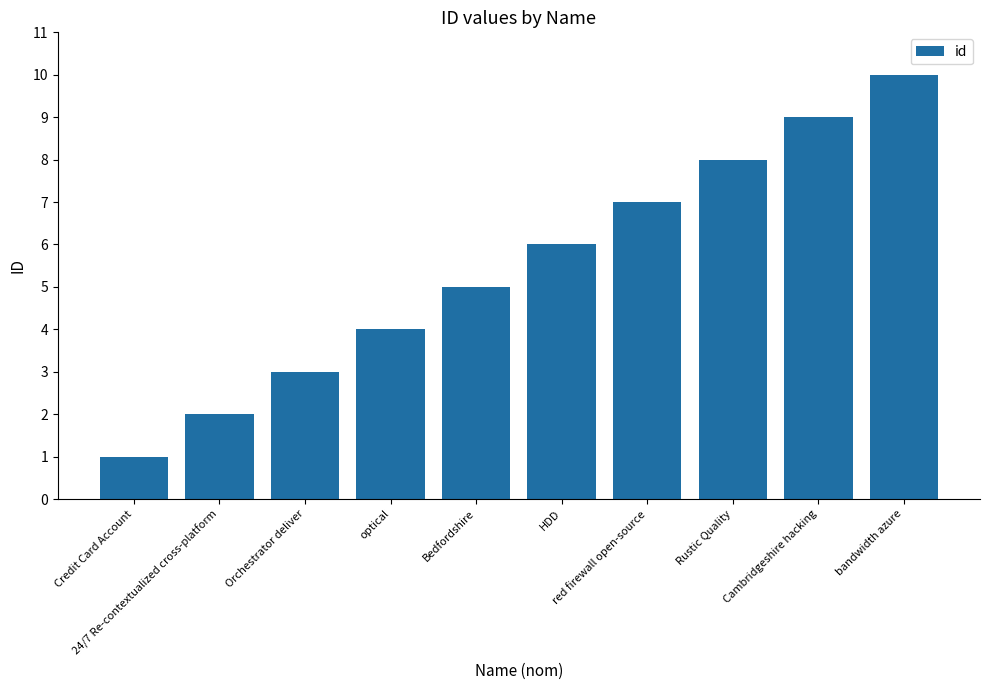

What position from the left is bandwidth azure?

10